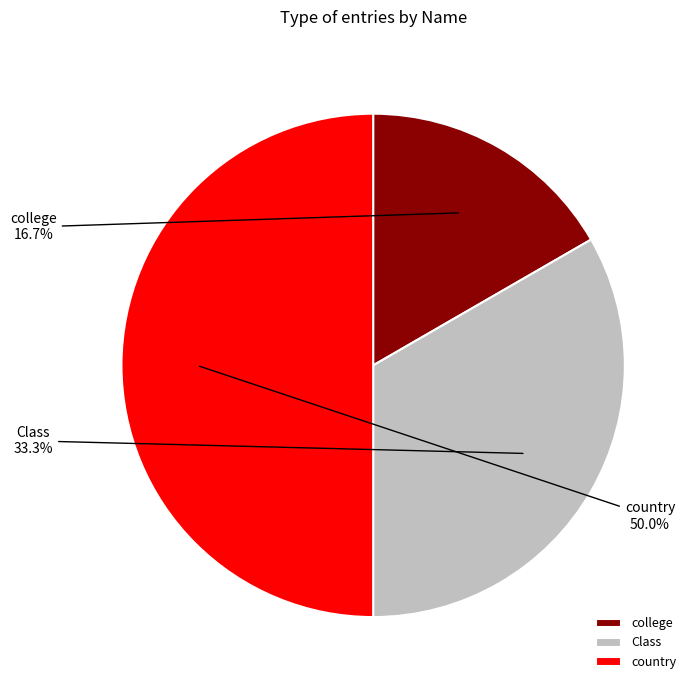

What percentage do college and country together represent?

66.7%